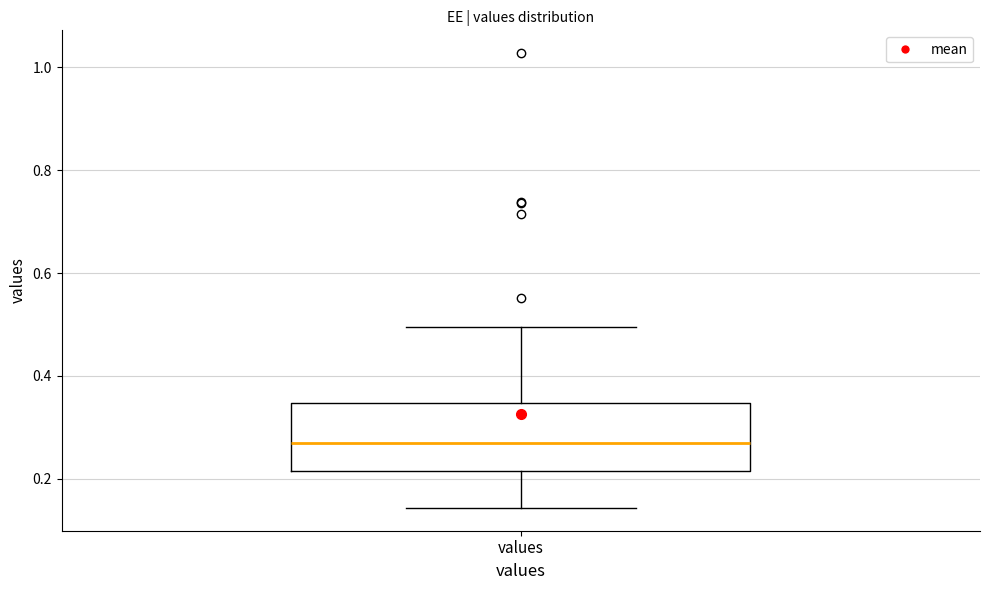

Read this box plot against the y-axis: the position of the median line, the range covered by the box, and the ends of both whiskers. The values are not printed on the chart, so give them approximately, as read against the axis.

median 0.26, box 0.22 to 0.34, whiskers 0.14 to 0.50